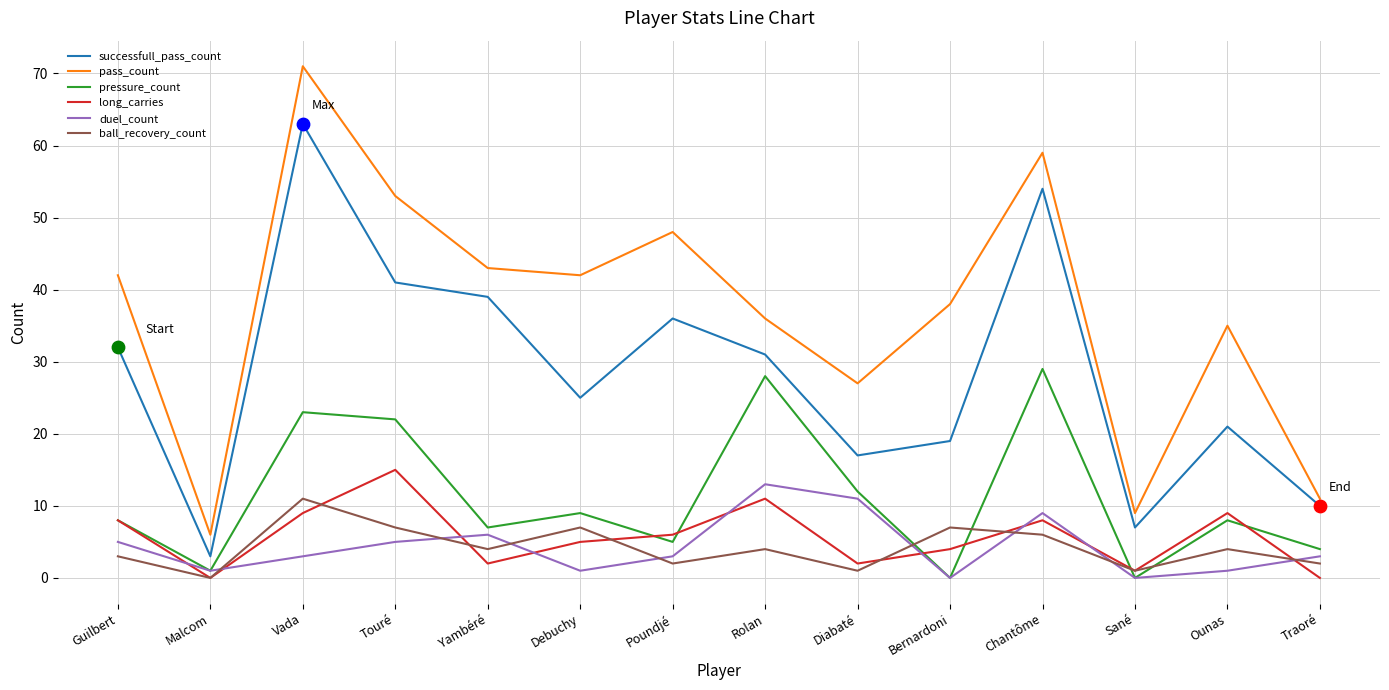

At which category is the sum across all series the highest?

Vada